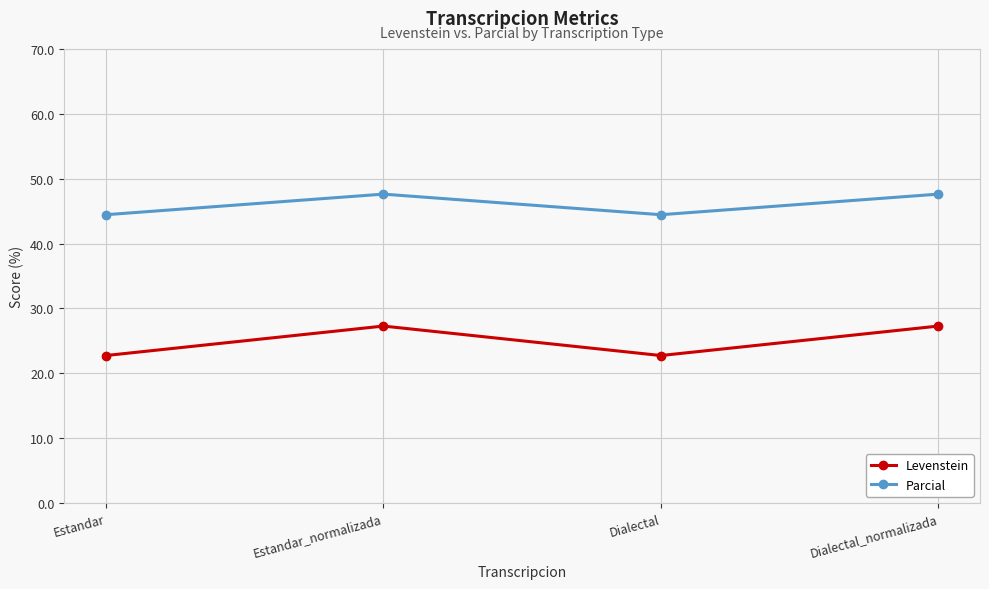

How many categories are shown in the chart?

4